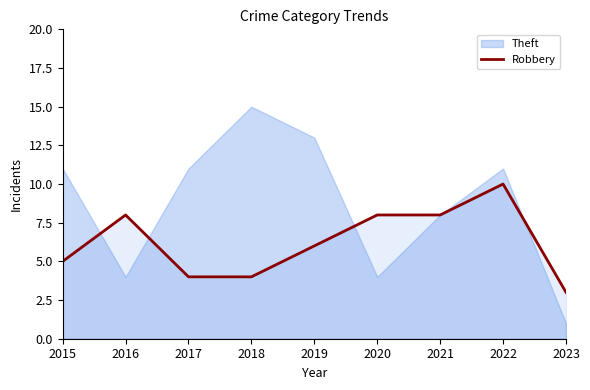

List the series in order of their overall mean, lowest first.

Robbery, Theft